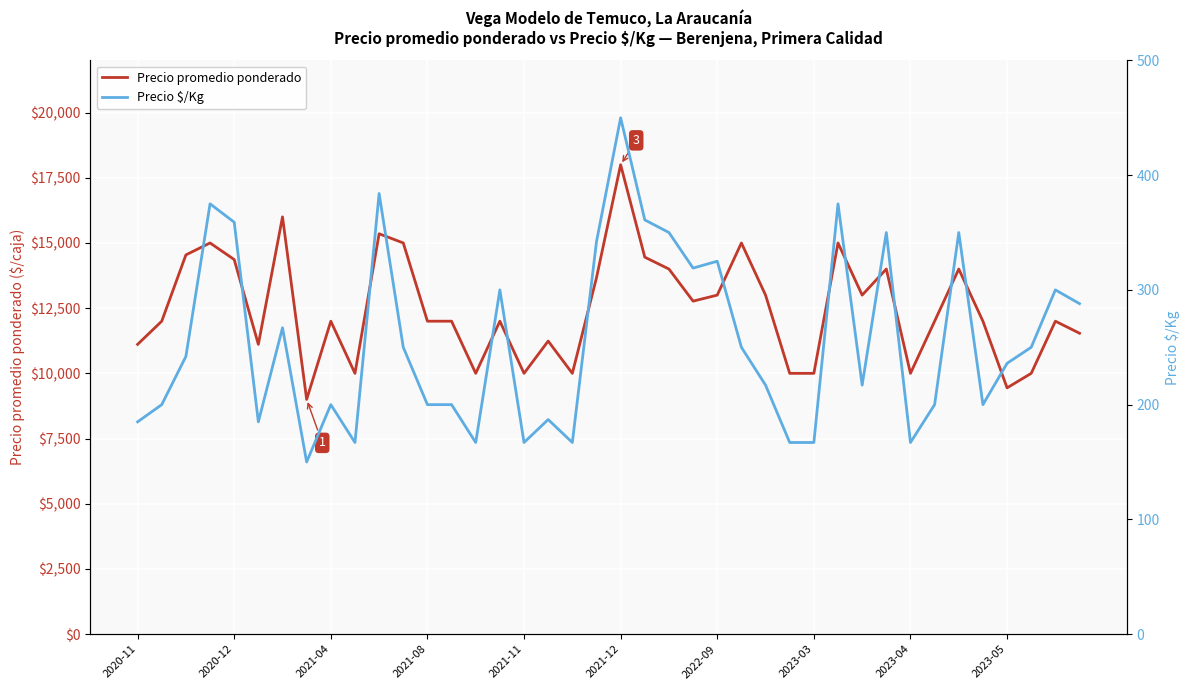

What is the sum of all Precio $/Kg values?

10233